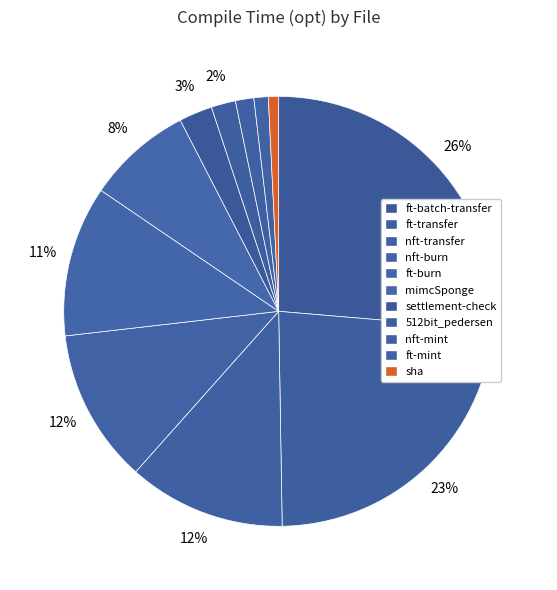

How many segments does this pie chart have?

11